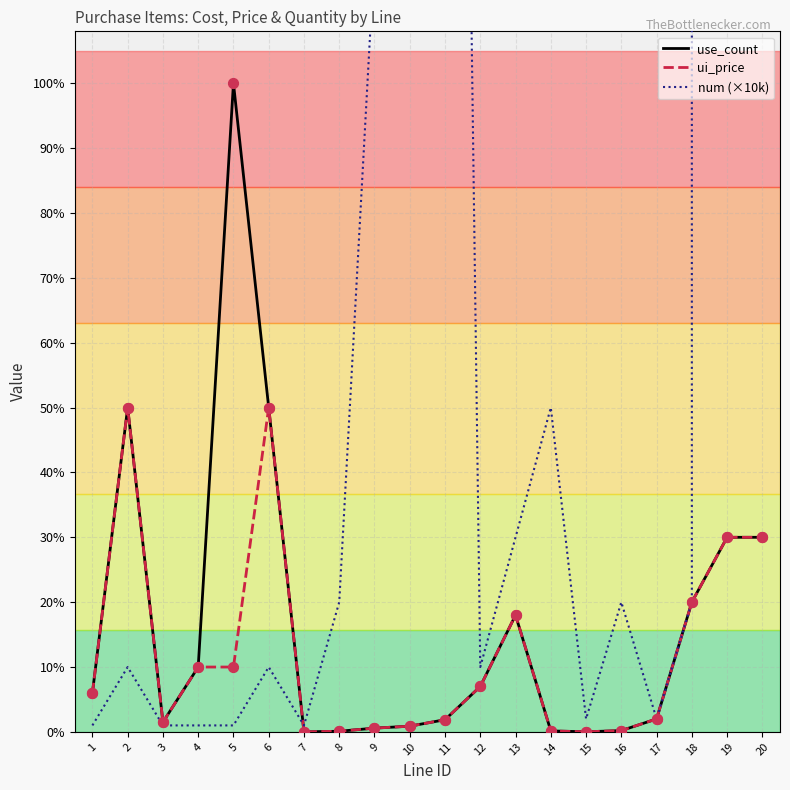

At how many categories does at least one series exceed 24101676074?

2